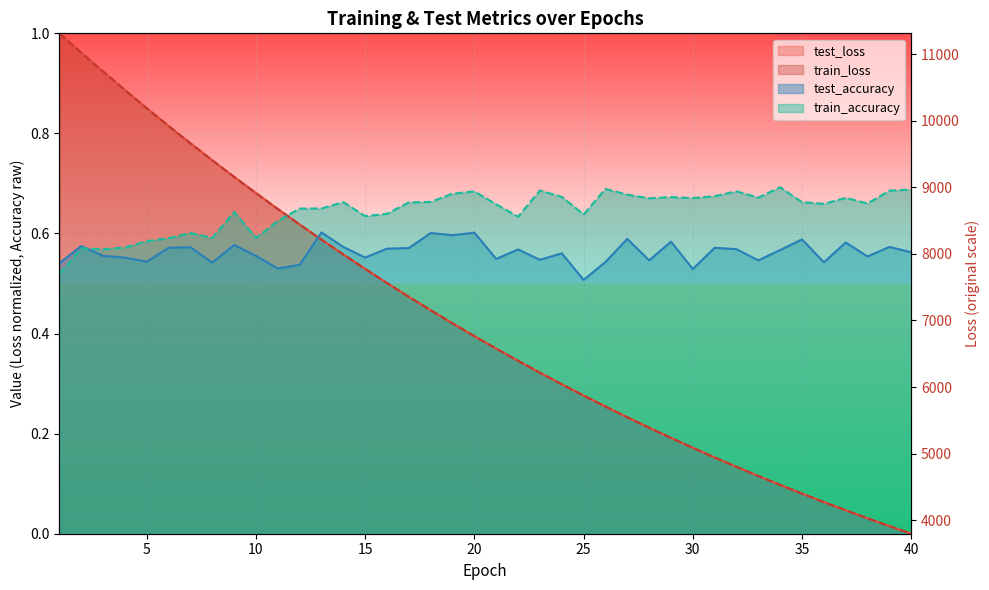

Does the chart display data point markers on the line(s)?

No